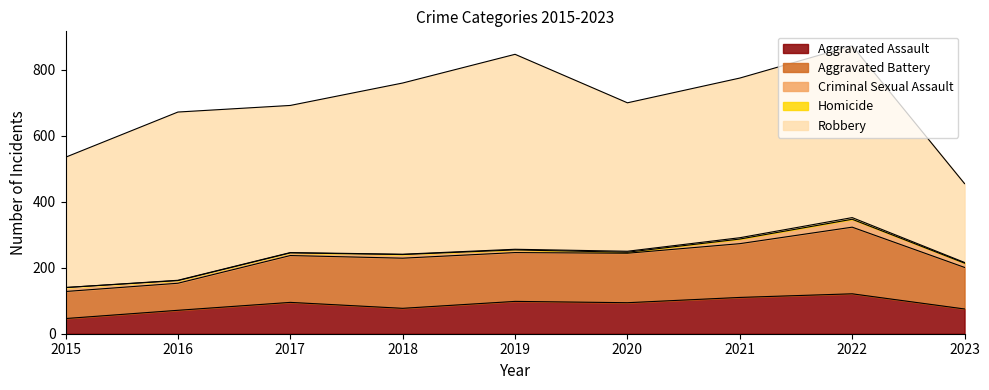

Reading right to left, what are all the values shown in this chart?

Aggravated Assault: 2023=75	2022=121	2021=110	2020=94	2019=98	2018=77	2017=95	2016=71	2015=46
Aggravated Battery: 2023=126	2022=202	2021=163	2020=150	2019=148	2018=152	2017=142	2016=82	2015=82
Criminal Sexual Assault: 2023=13	2022=24	2021=14	2020=3	2019=8	2018=11	2017=8	2016=8	2015=12
Homicide: 2023=2	2022=5	2021=4	2020=3	2019=2	2018=1	2017=1	2016=1	2015=0
Robbery: 2023=239	2022=521	2021=484	2020=450	2019=591	2018=519	2017=446	2016=510	2015=395